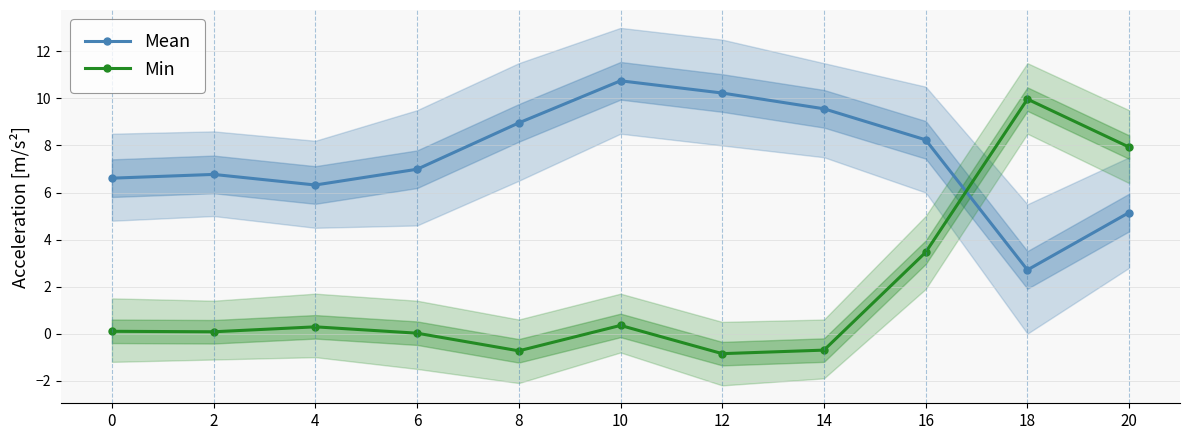

What is the difference between the maximum and minimum values in the Min series?

10.8